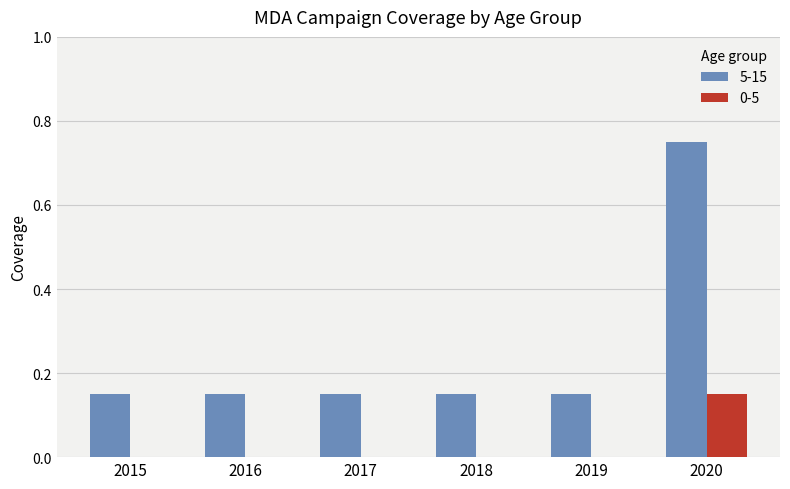

Are the bars grouped side by side (vs. stacked)?

Yes